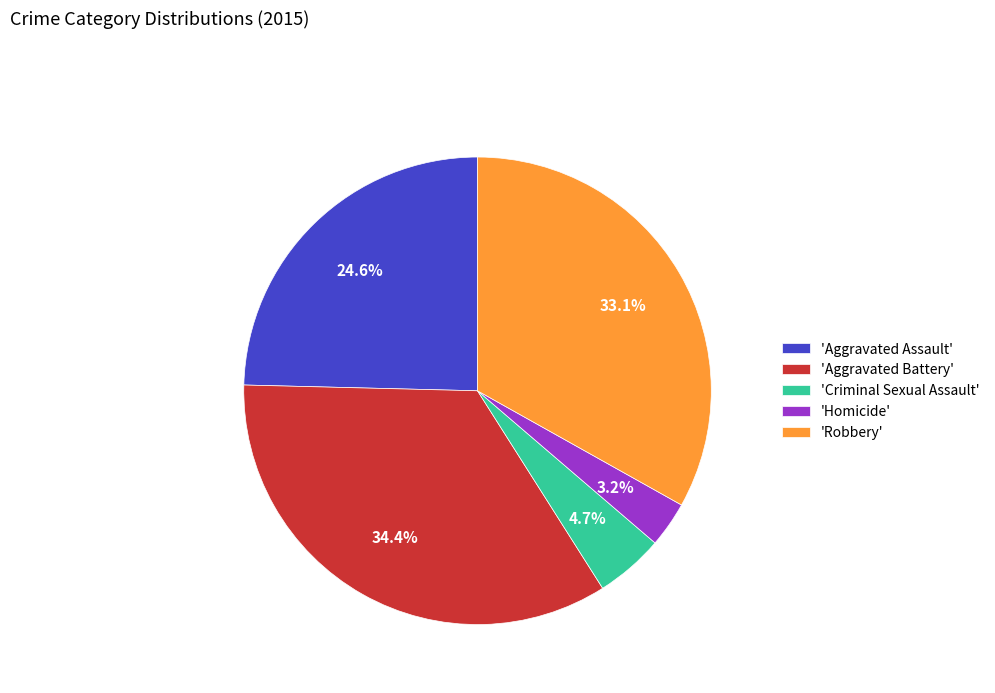

What is the largest slice in the pie chart?

'Aggravated Battery'